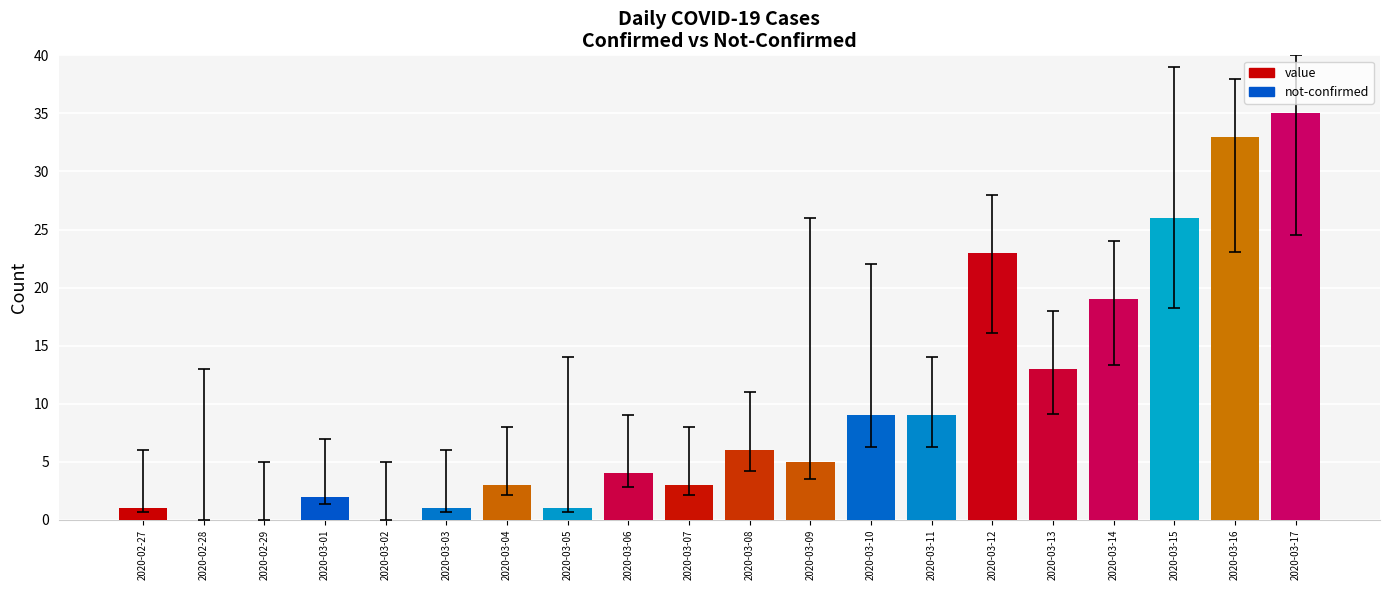

What is the difference between the values at 2020-03-14 and 2020-03-07?

16